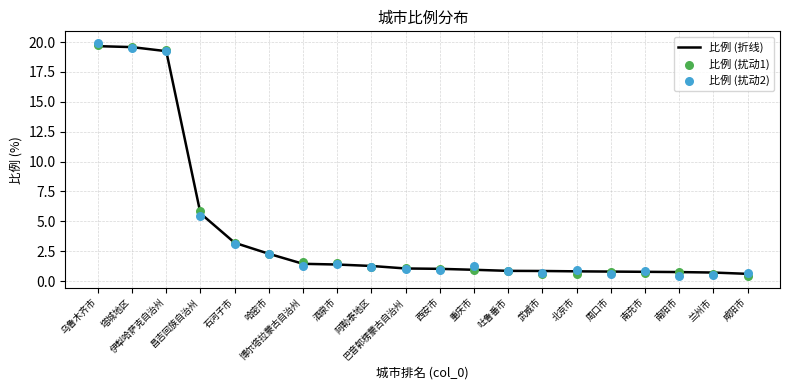

Which series has the largest total across all categories?

比例 (折线)